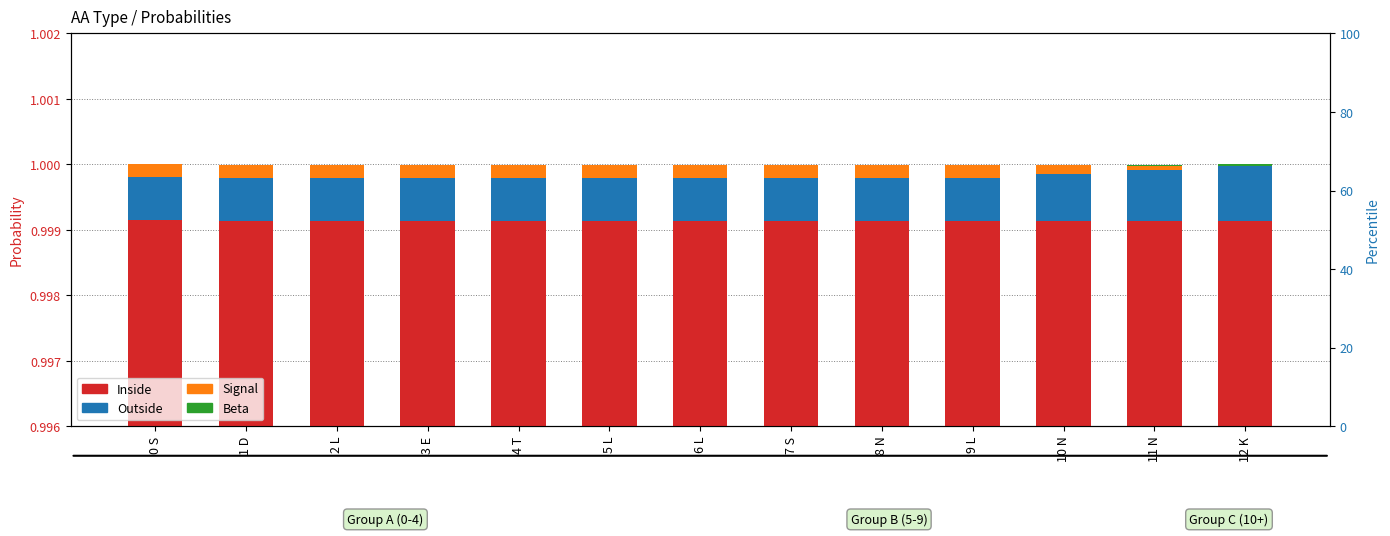

How many bars are there in total?

52